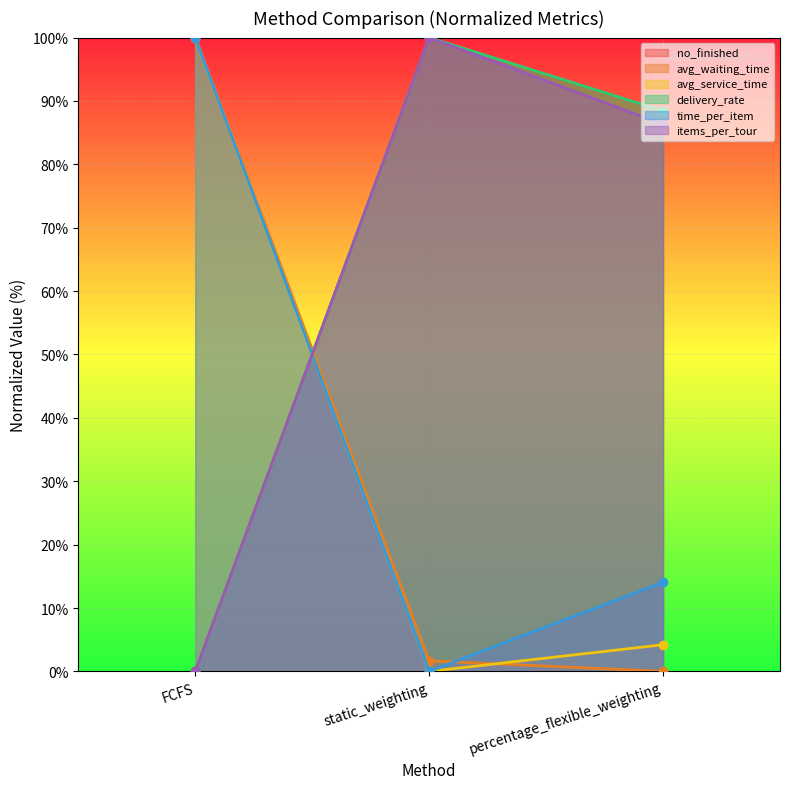

Is the value of items_per_tour at static_weighting greater than the value of delivery_rate at percentage_flexible_weighting?

Yes